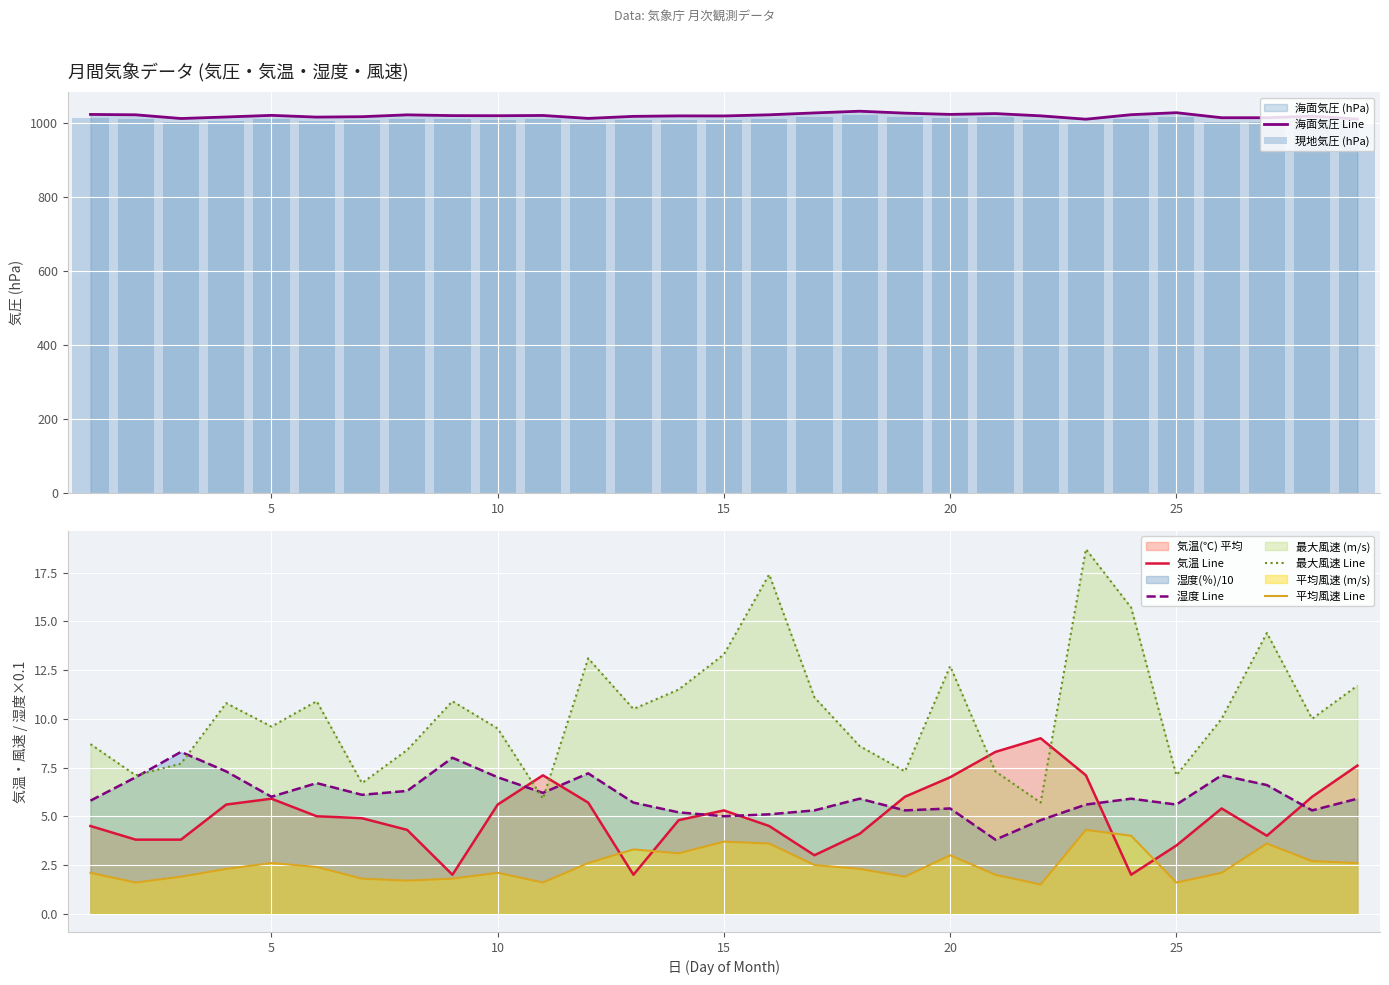

Read the 湿度 Line value at 10.

7.0